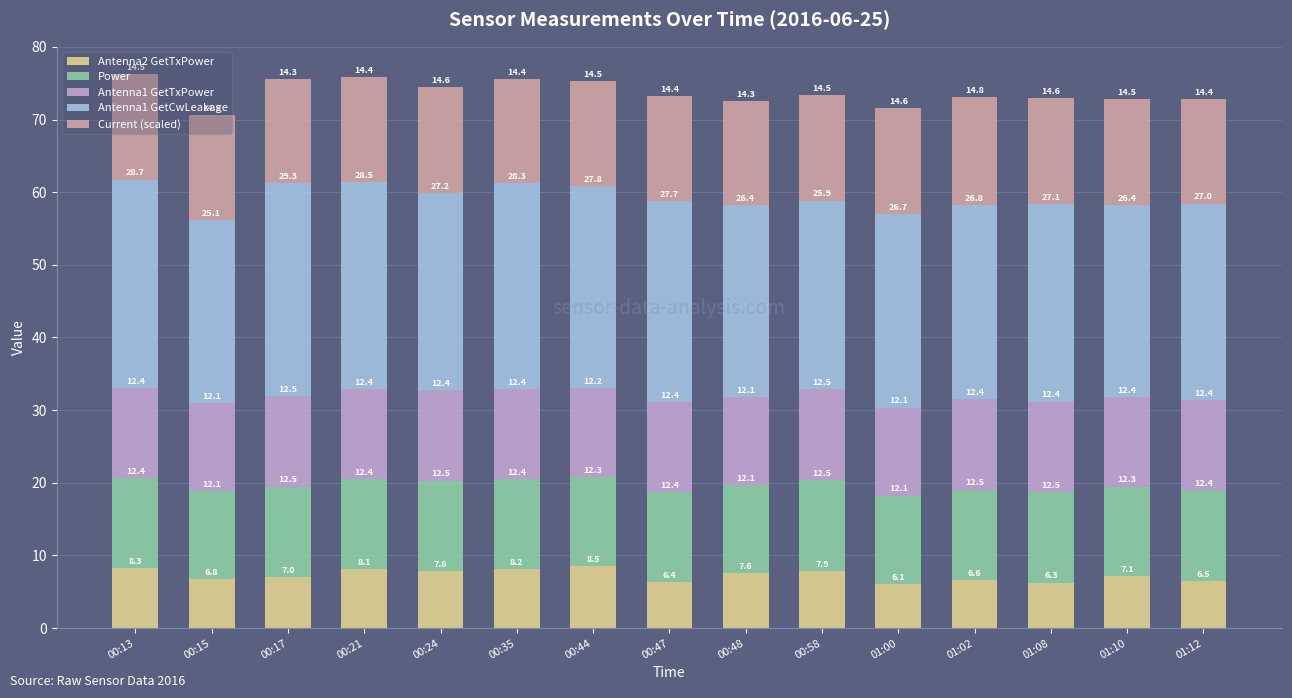

The Antenna1 GetCwLeakage series shows 42.8 at 01:08. True or false?

False